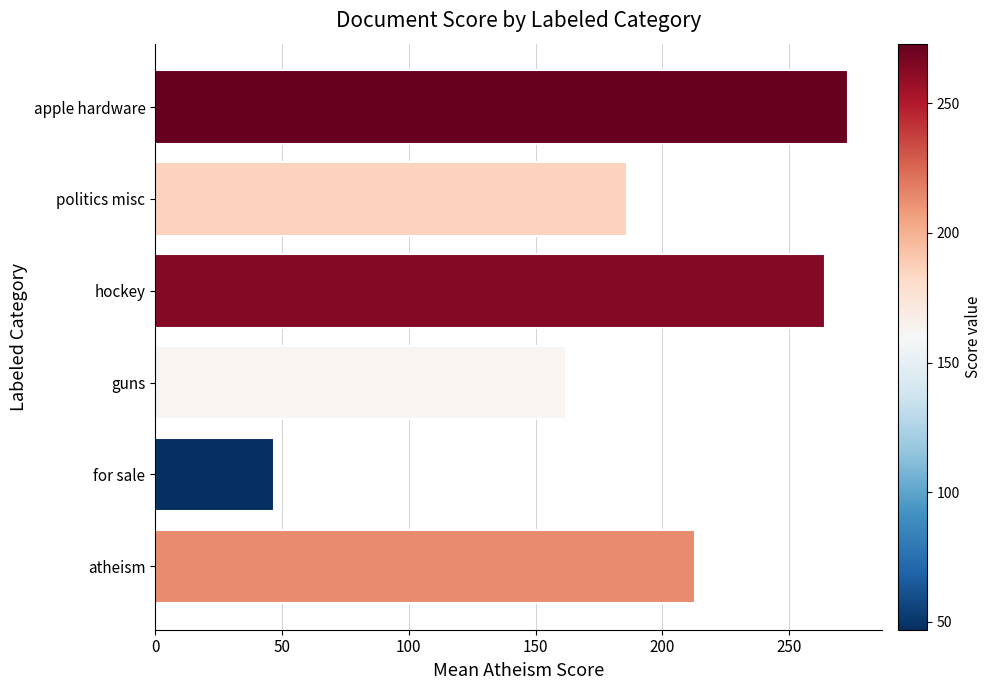

What is the minimum value shown in the chart?

47